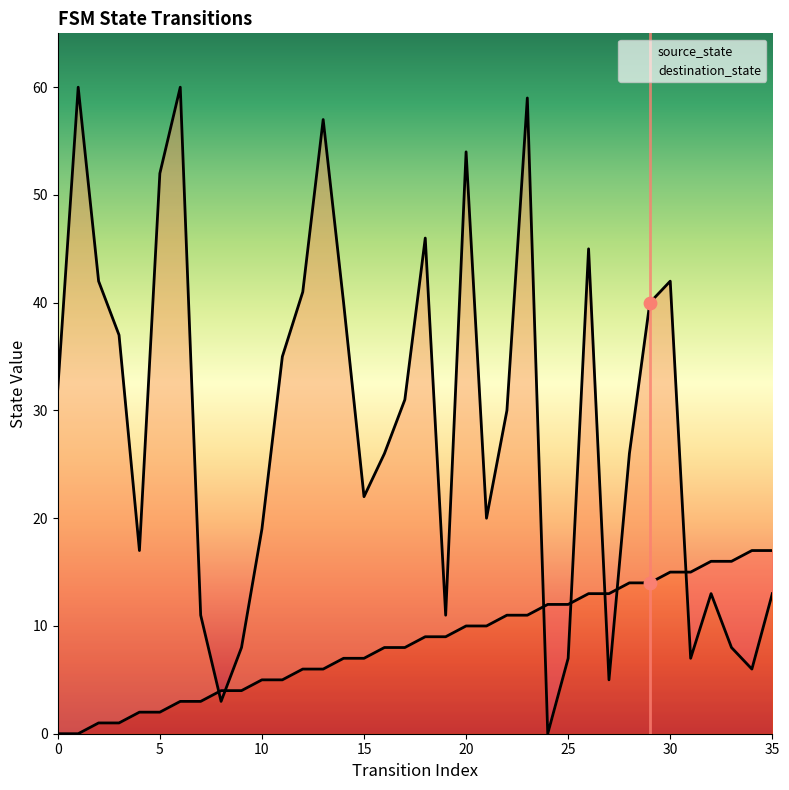

Which series reaches the maximum Y coordinate?

destination_state